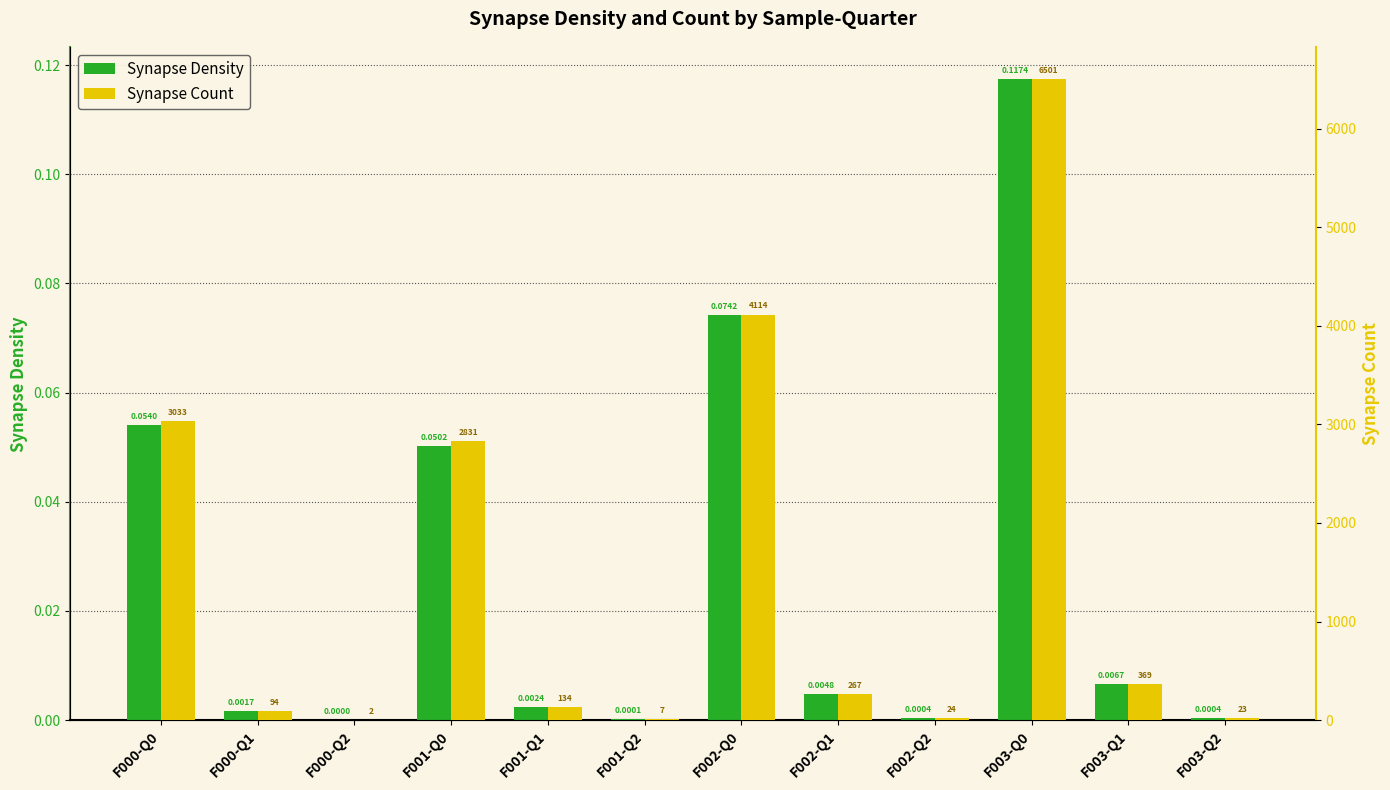

How many bars are there in each group?

2